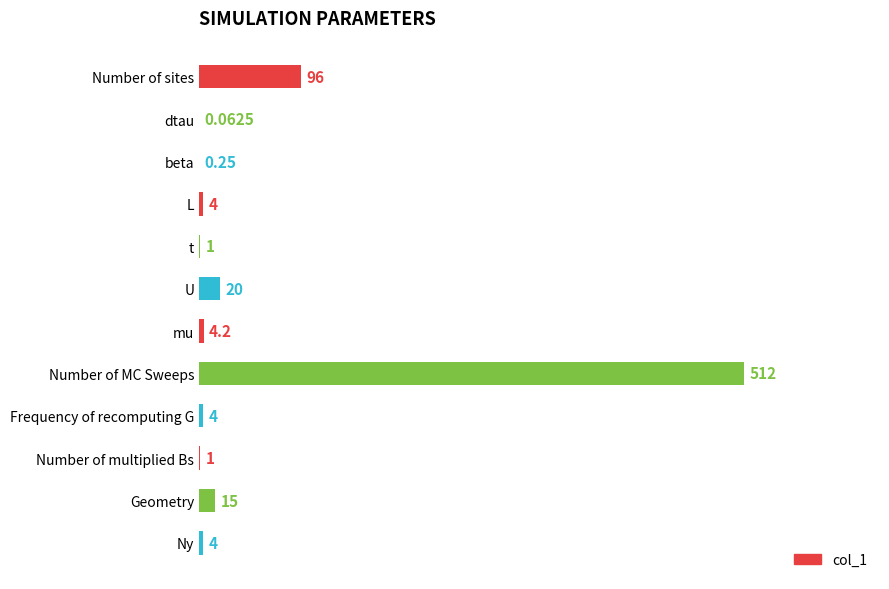

What is the sum of the values at L and Ny?

8.0